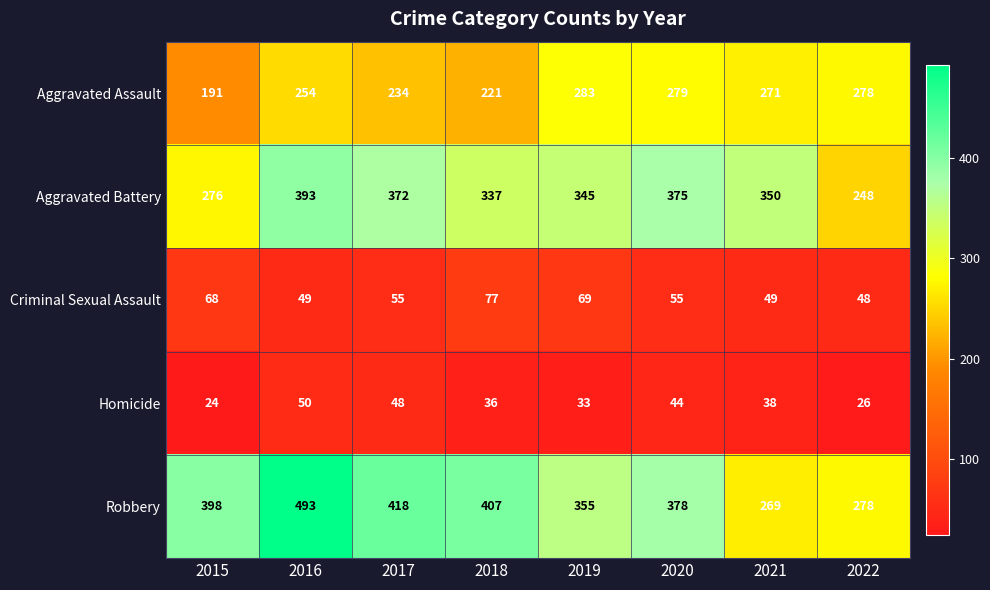

Which series changed the most between 2015 and 2016?

Aggravated Battery